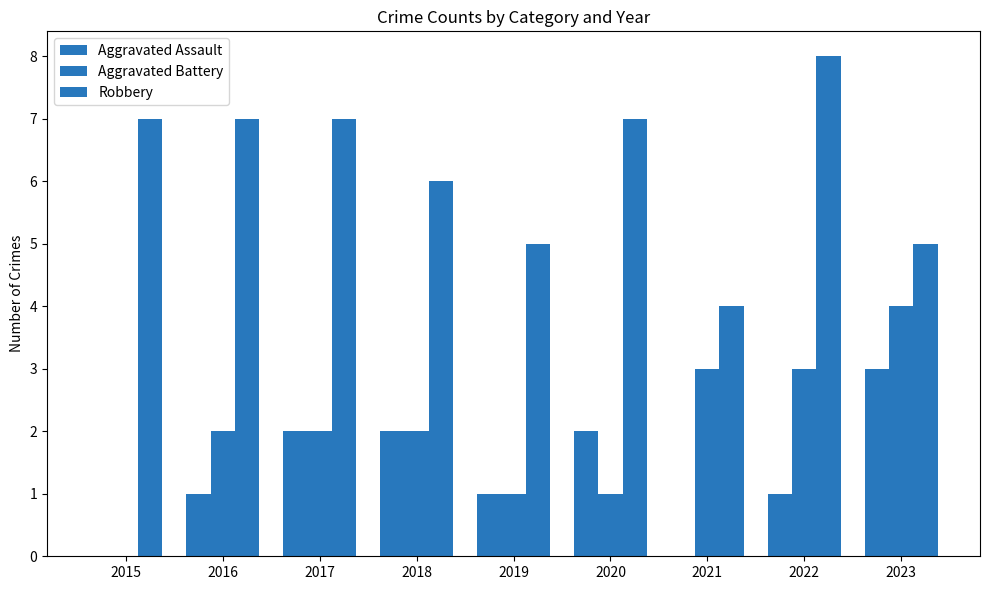

How many values in Aggravated Battery are above zero?

8